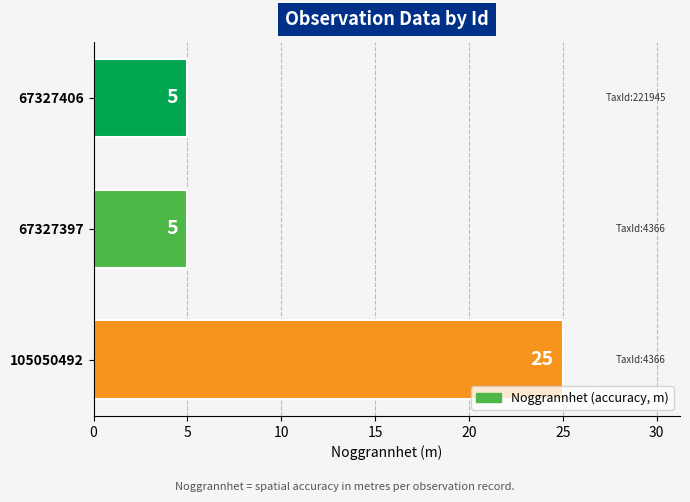

Count the values in the range 5 to 25.

3